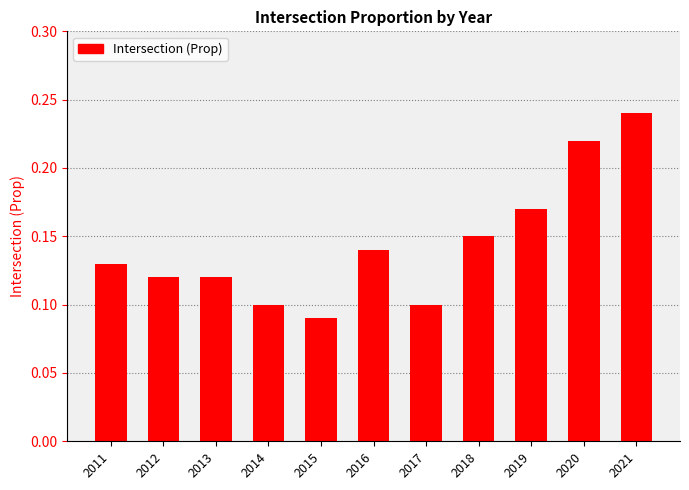

At which category does the chart reach its minimum across all series?

2015